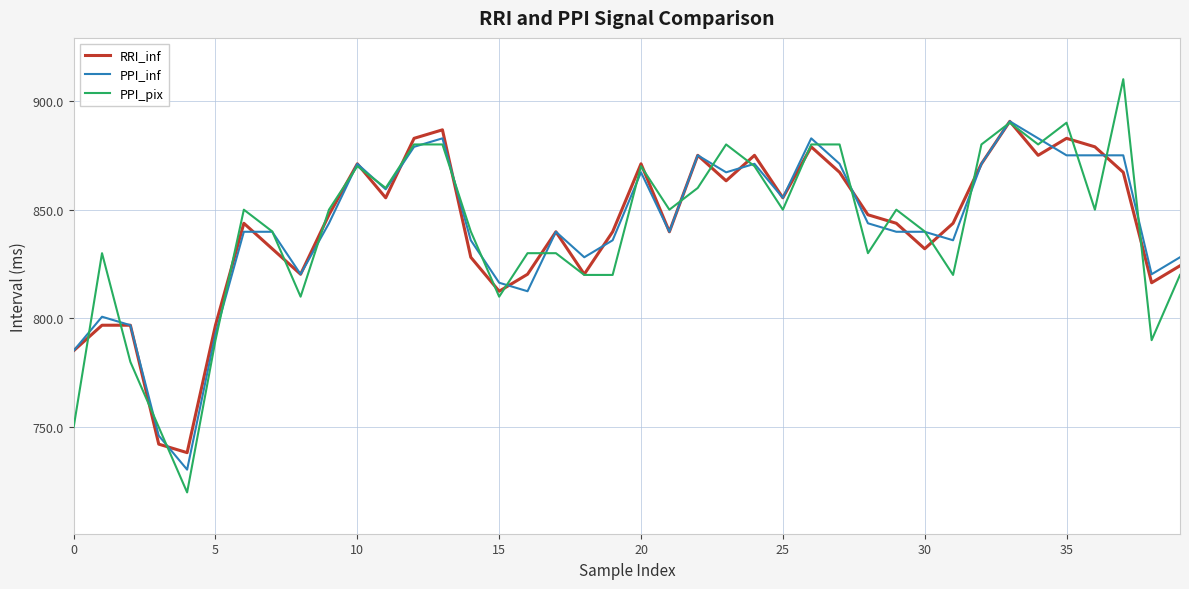

What is the smallest value displayed?

720.0